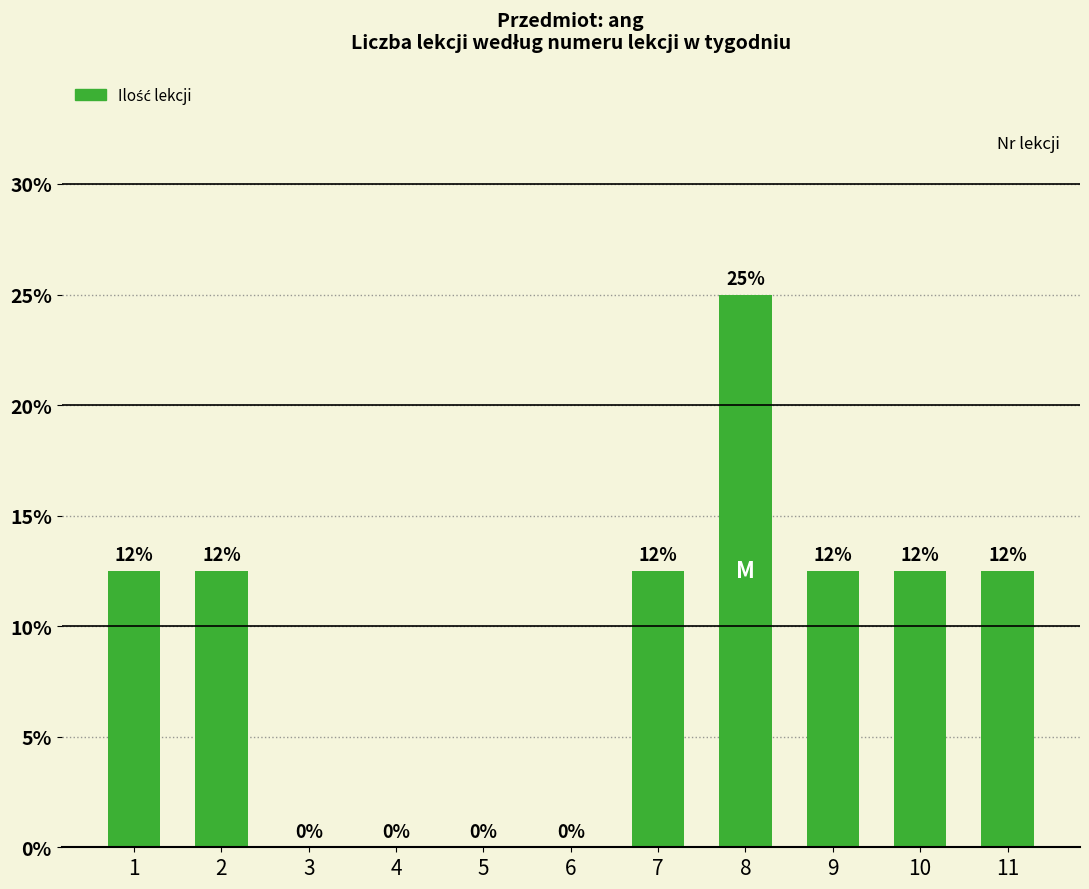

Are the bars horizontal?

No